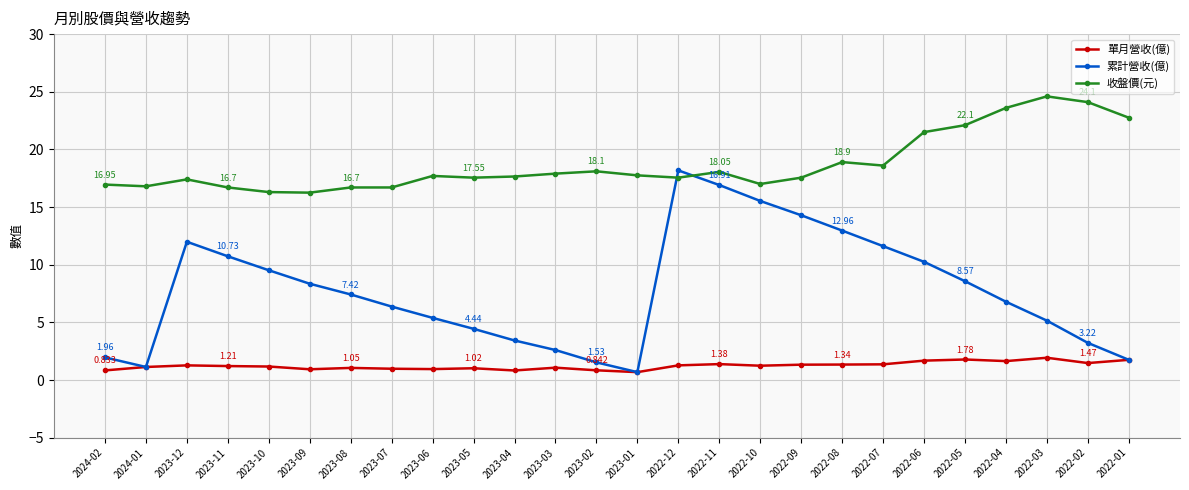

What are all the series names shown in the legend?

單月營收(億), 累計營收(億), 收盤價(元)